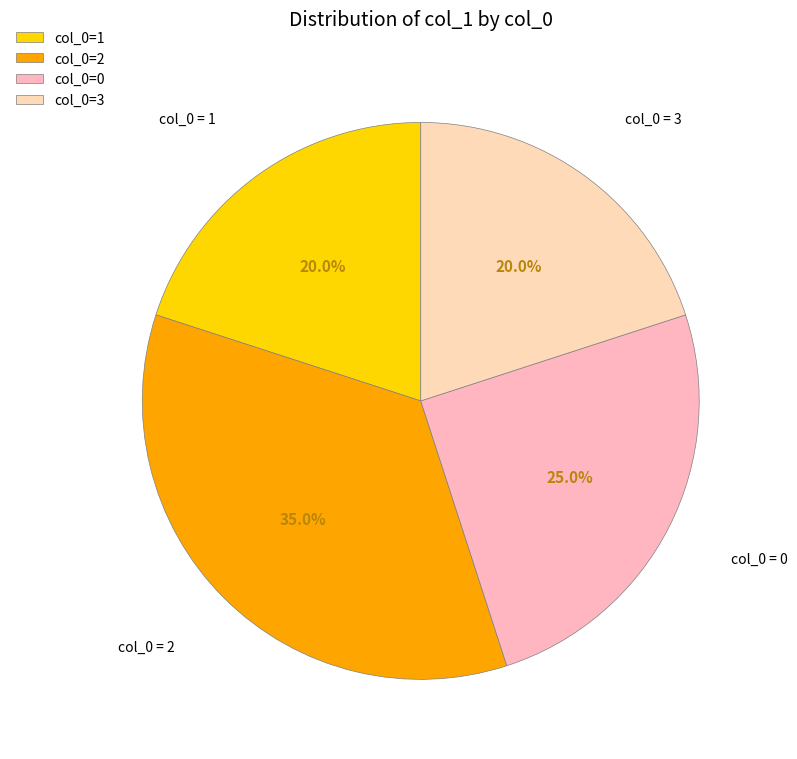

How many segments does this pie chart have?

4